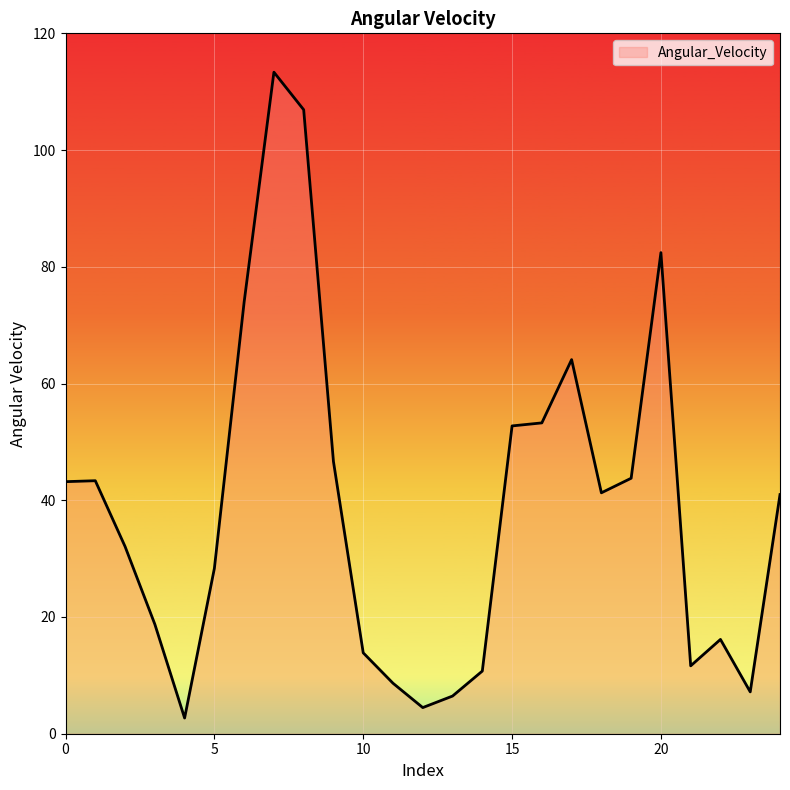

How many series are shown in this chart?

1